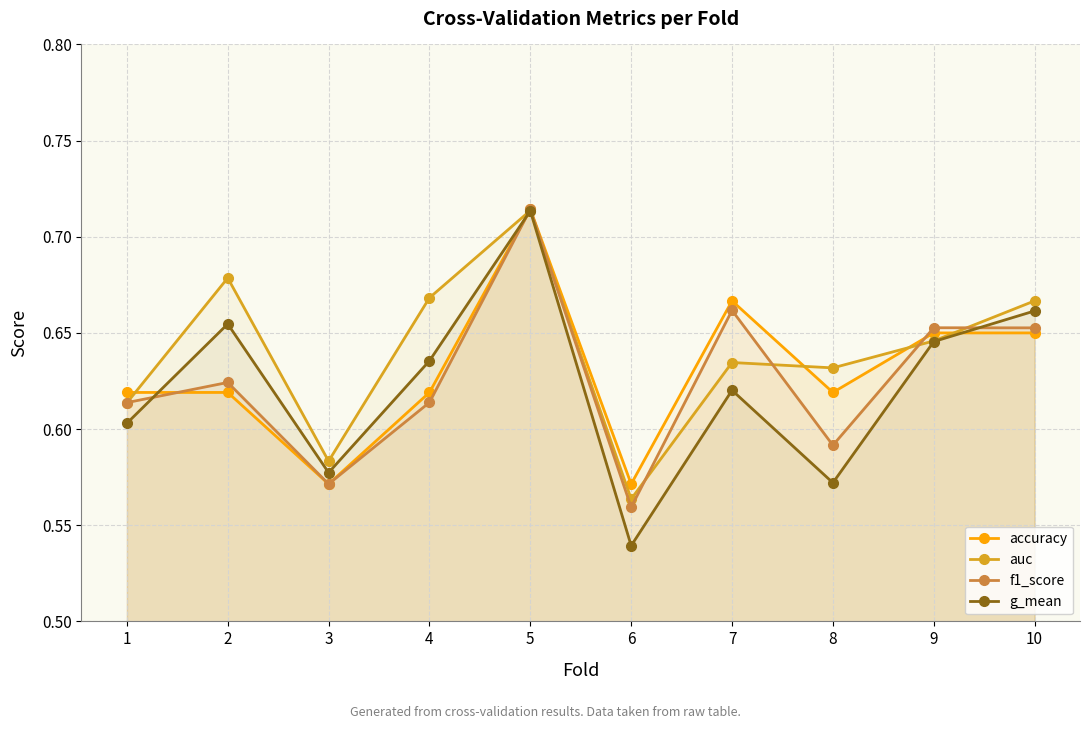

Reading left to right, transcribe all the data shown in this chart.

accuracy: 0.6	0.6	0.6	0.6	0.7	0.6	0.7	0.6	0.7	0.7
auc: 0.6	0.7	0.6	0.7	0.7	0.6	0.6	0.6	0.6	0.7
f1_score: 0.6	0.6	0.6	0.6	0.7	0.6	0.7	0.6	0.7	0.7
g_mean: 0.6	0.7	0.6	0.6	0.7	0.5	0.6	0.6	0.6	0.7